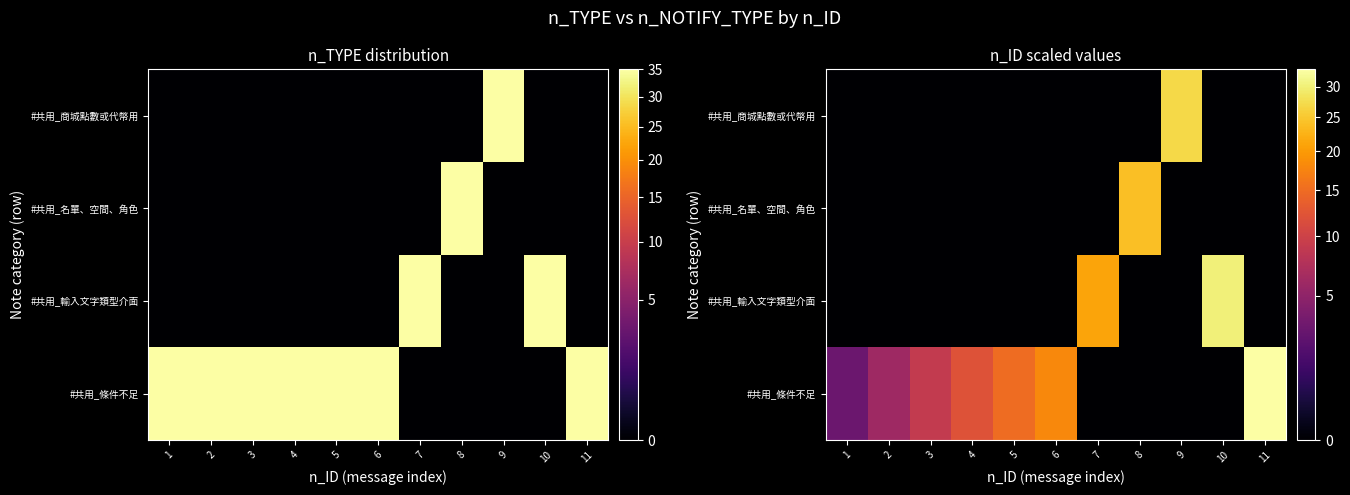

Is the value of #共用_商城點數或代幣用 at 7 greater than the value of #共用_輸入文字類型介面 at 2?

No